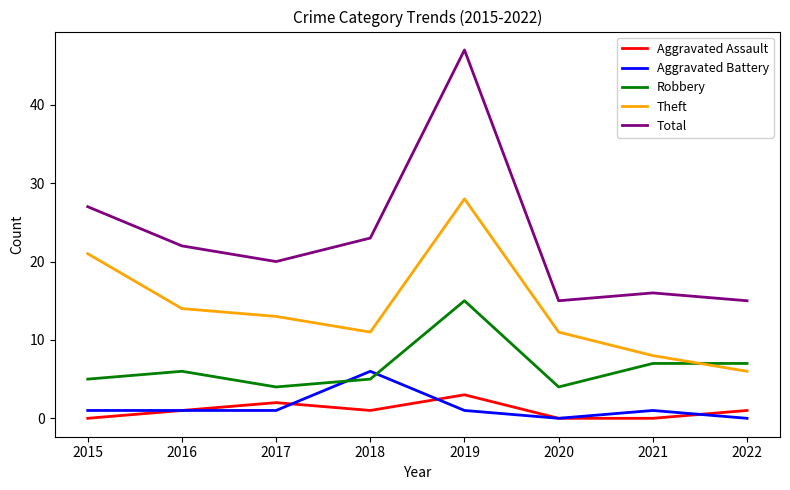

How many interior local valleys does the Theft series have?

1